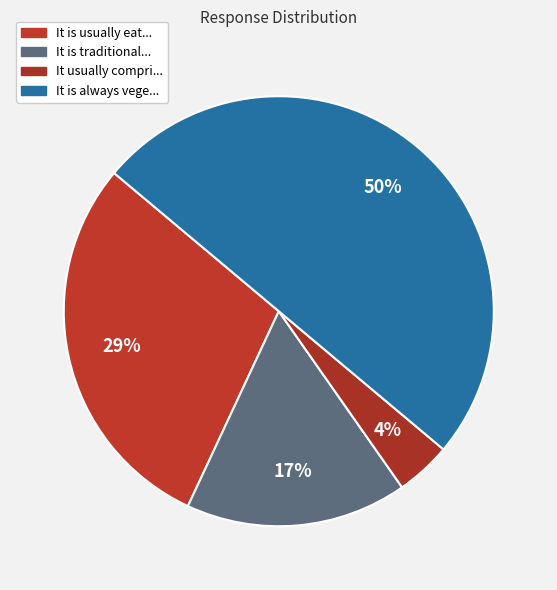

What is the total percentage of It usually compri... and It is always vege...?

54.2%